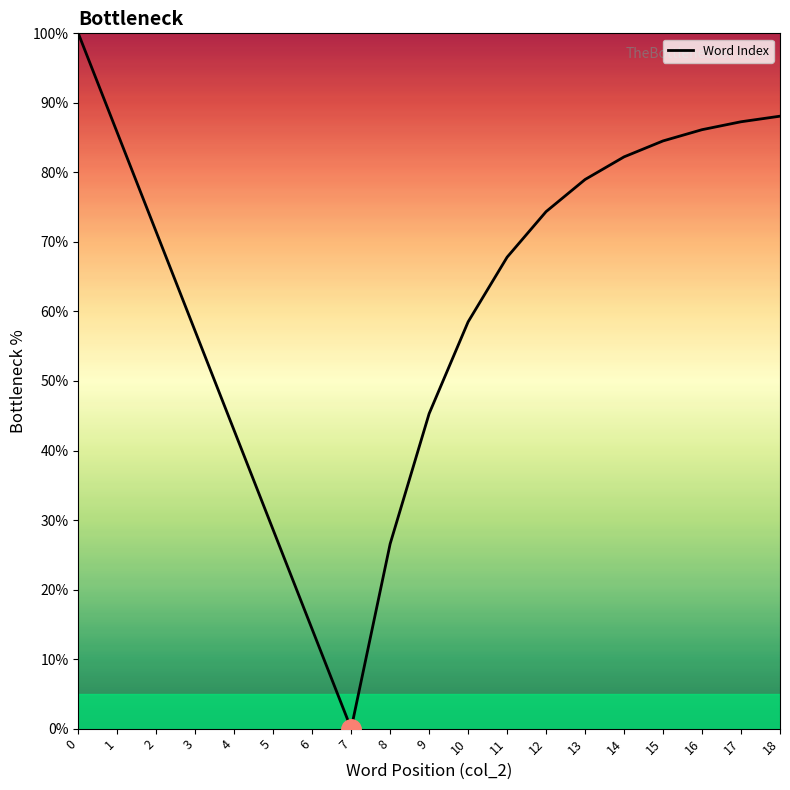

How many lines are shown in the chart?

1